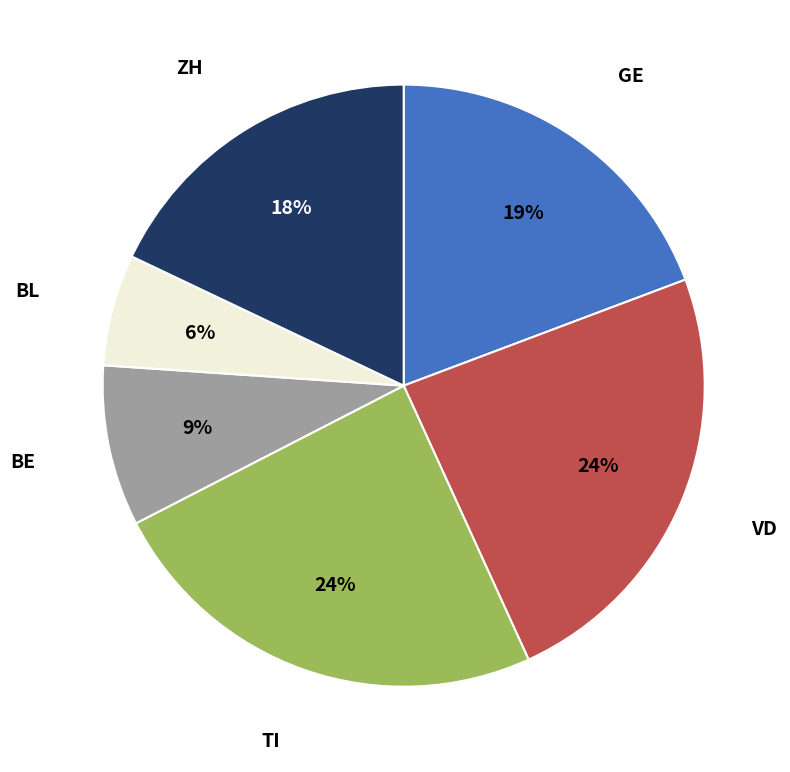

How many slices are in this pie chart?

6